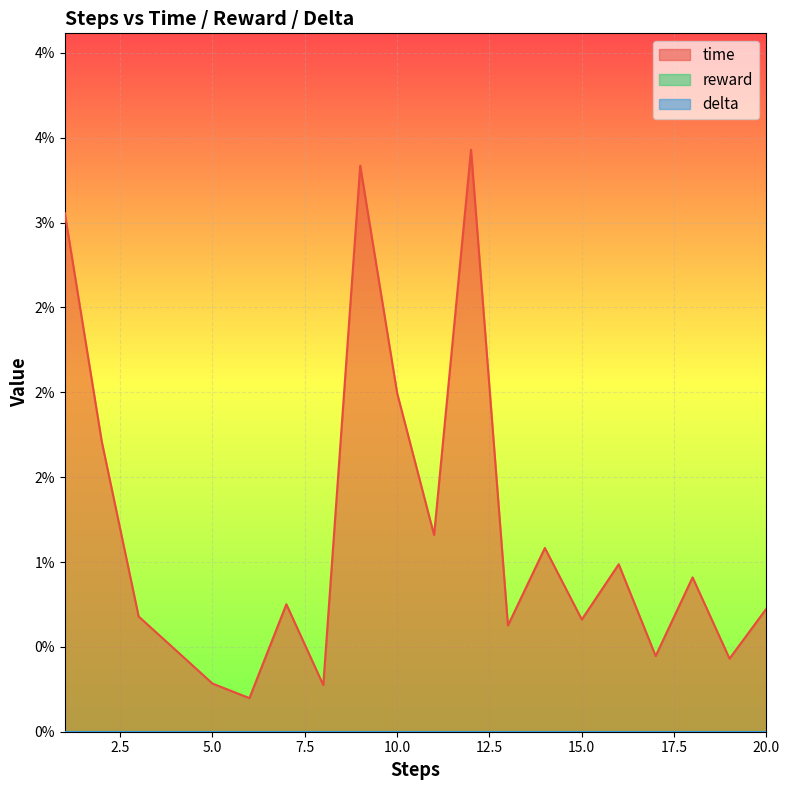

True or false: time and reward cross at least once.

False